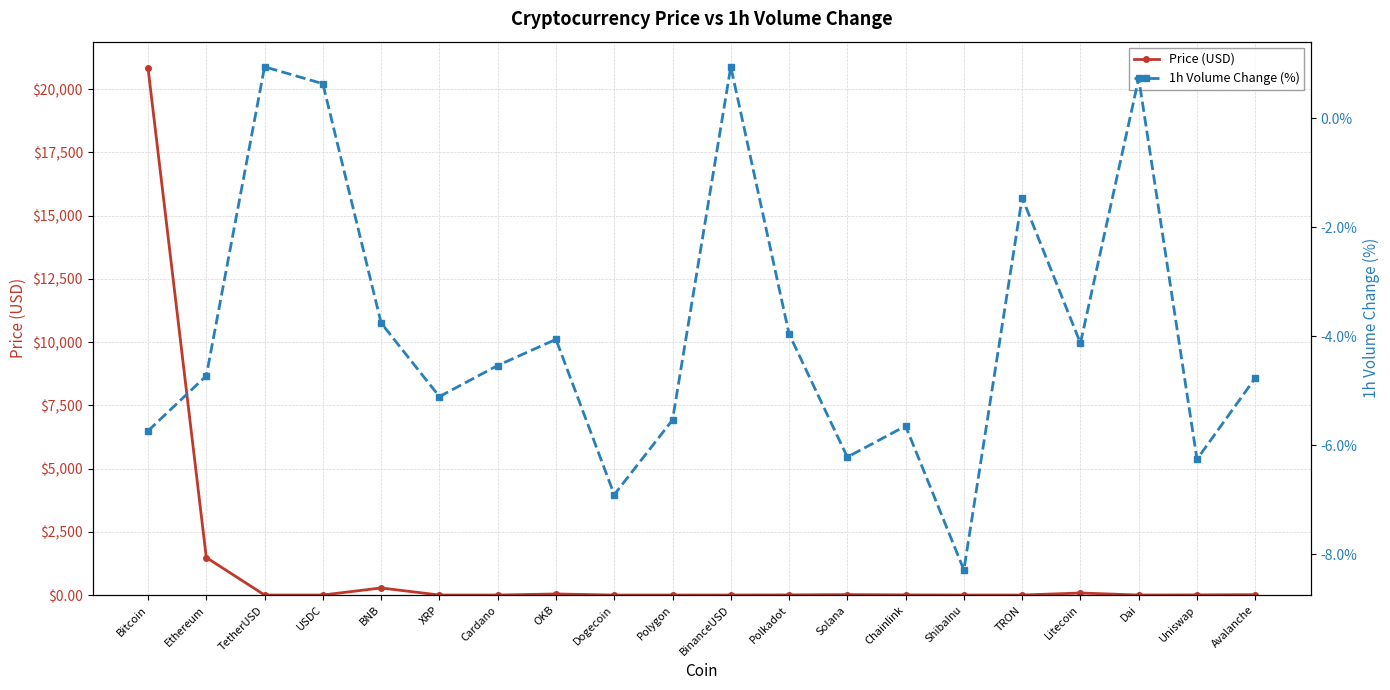

What is the label of the 5th point from the right?

TRON